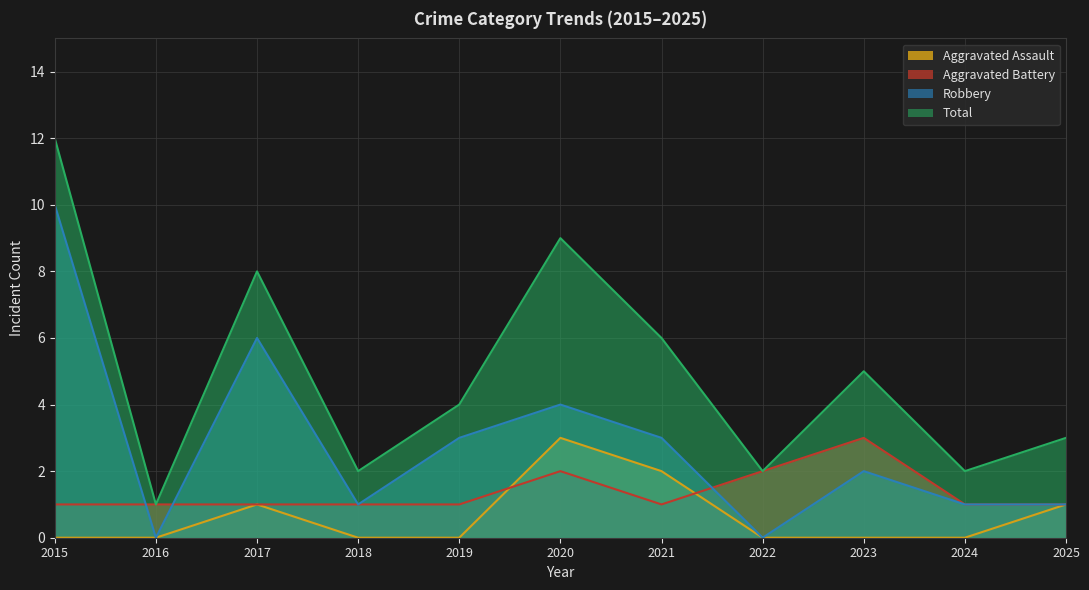

List the labels in order of Aggravated Battery value, largest first.

2023, 2020, 2022, 2015, 2016, 2017, 2018, 2019, 2021, 2024, 2025